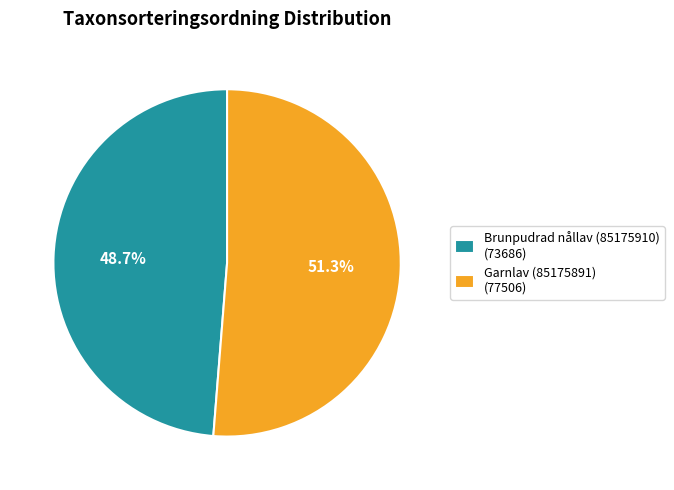

What is the majority slice?

Garnlav (85175891)